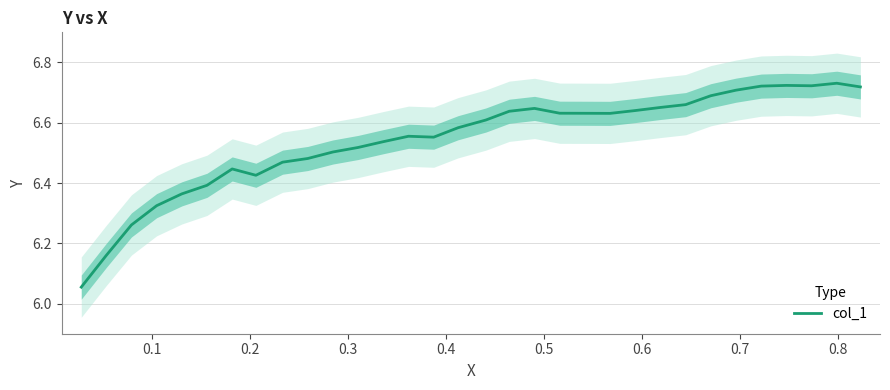

How many points are lower than both their immediate neighbors (excluding endpoints)?

4